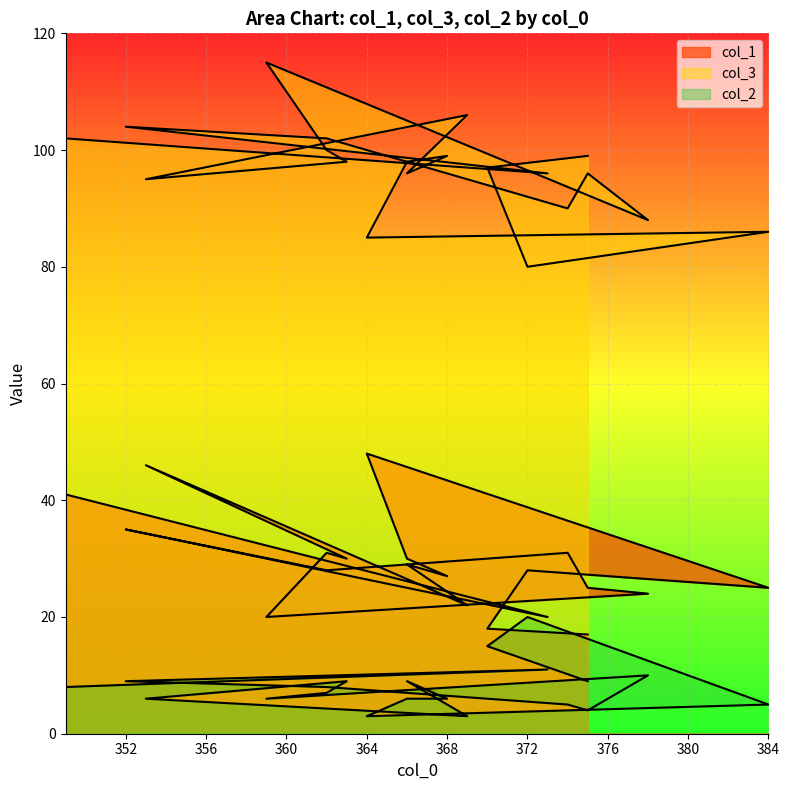

Which series has the largest range (max minus min)?

col_3